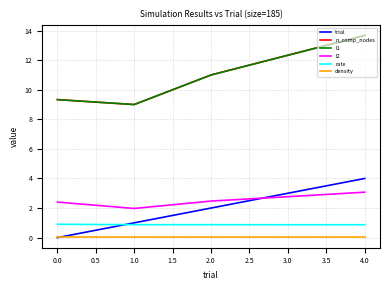

What is the value of the rate point at the 4th from the left?

0.9